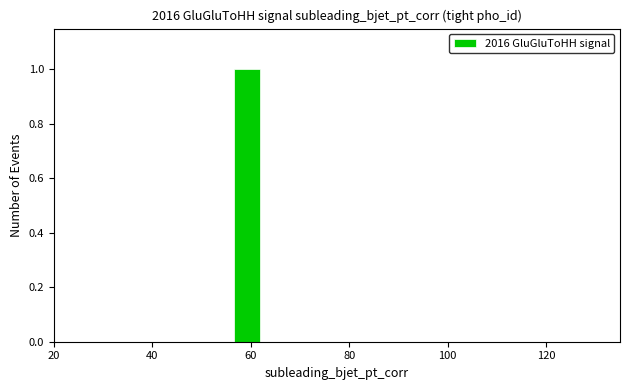

Read against the x-axis, roughly where is the centre of the tallest bar?

60